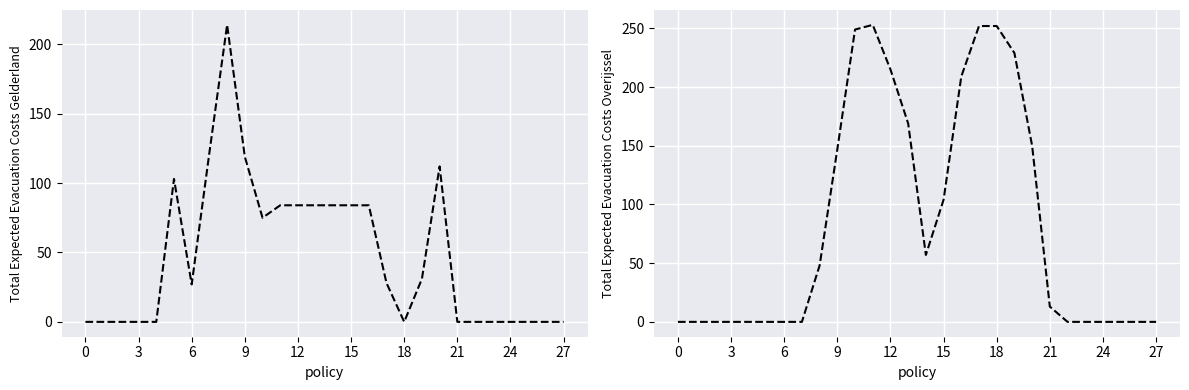

At which category is the sum across all series the highest?

11